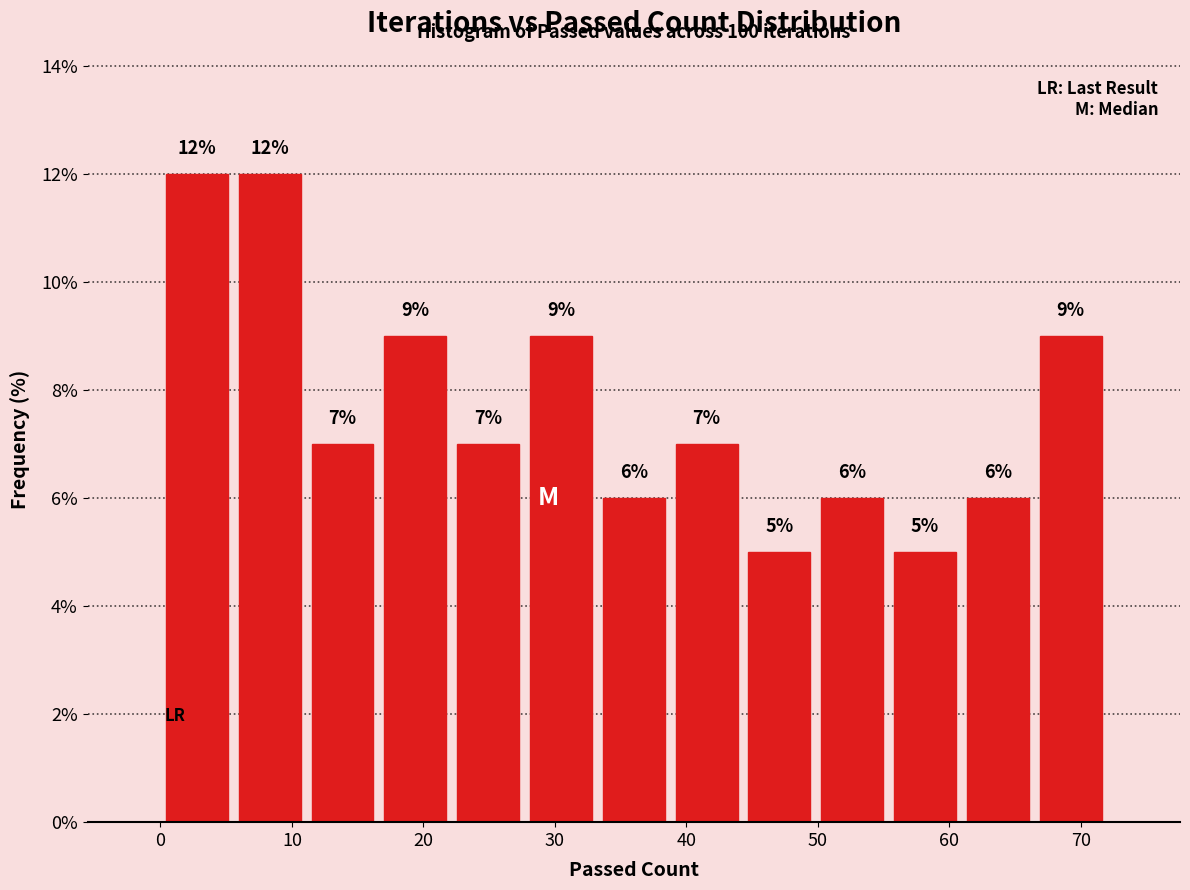

How tall is the bar that spans 22 to 28 on the x-axis? The bar edges are not printed on the chart, so give them approximately, as read against the axis.

7